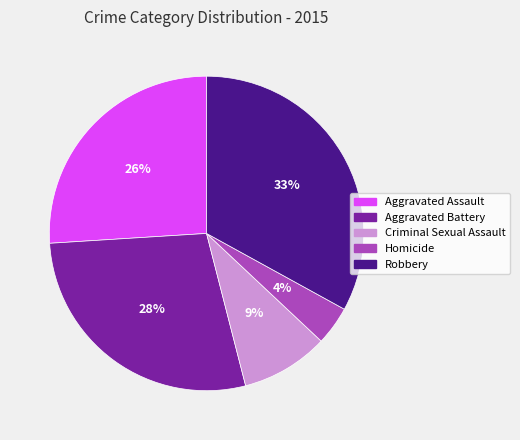

What is the largest slice in the pie chart?

Robbery